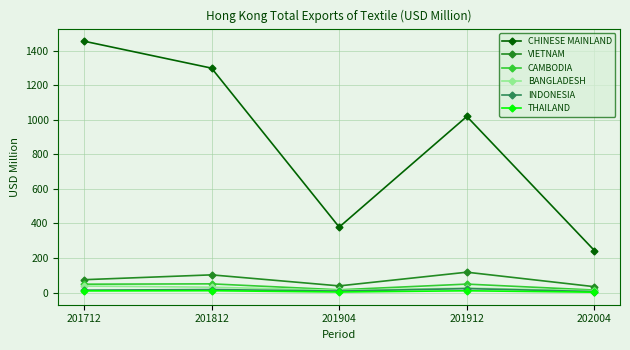

Count the number of categories in the chart.

5